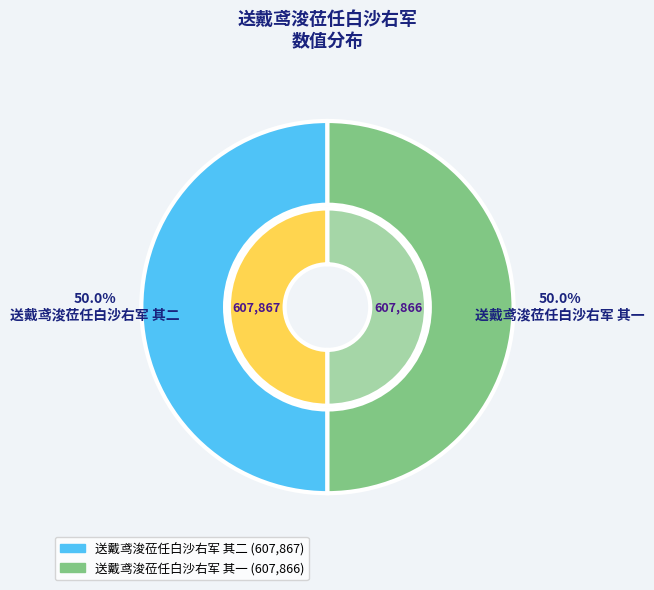

What is the largest slice in the pie chart?

送戴鸢浚莅任白沙右军 其二